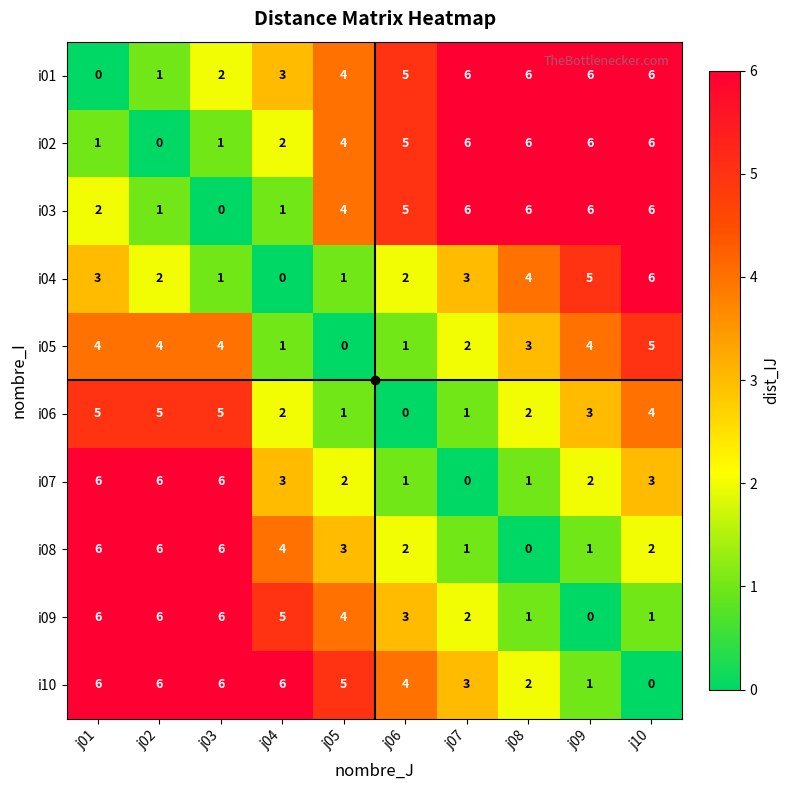

What is the difference between the maximum and minimum values in the i08 series?

6